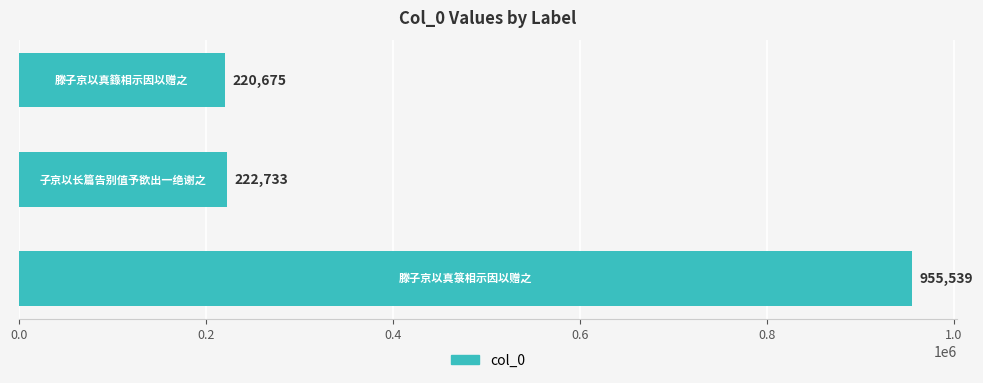

How many series are shown in this chart?

1